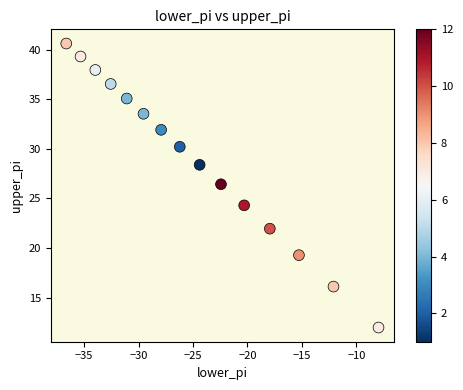

What Y value in the scatter plot is closest to 26?

26.4